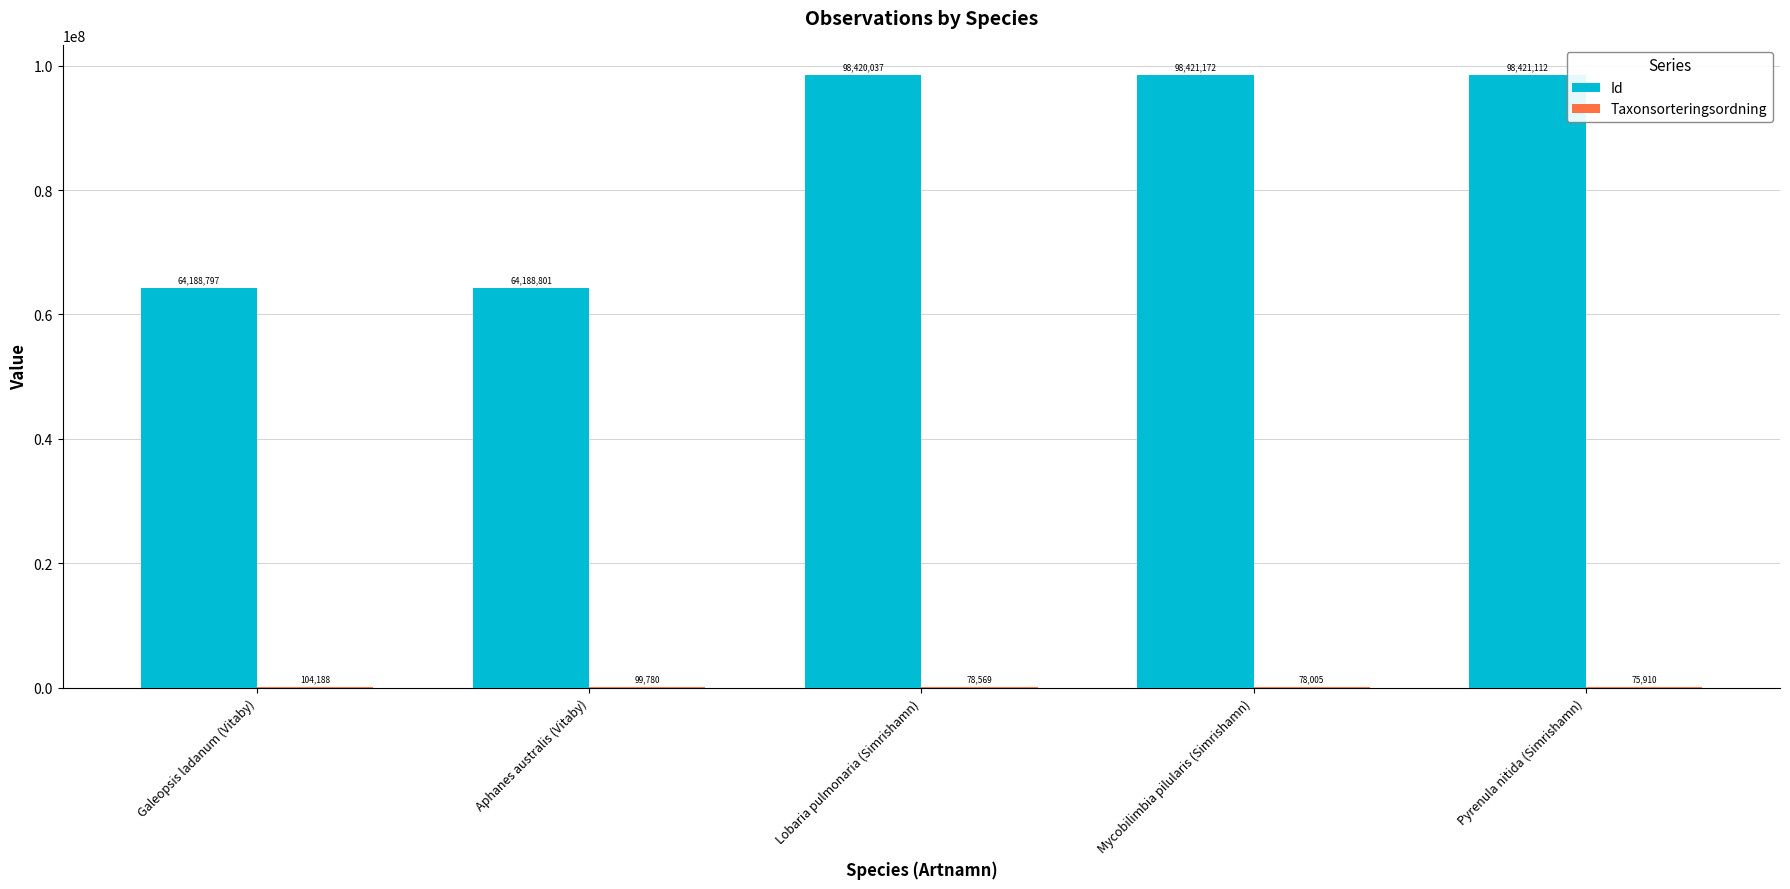

At which category does the chart reach its peak across all series?

Mycobilimbia pilularis (Simrishamn)